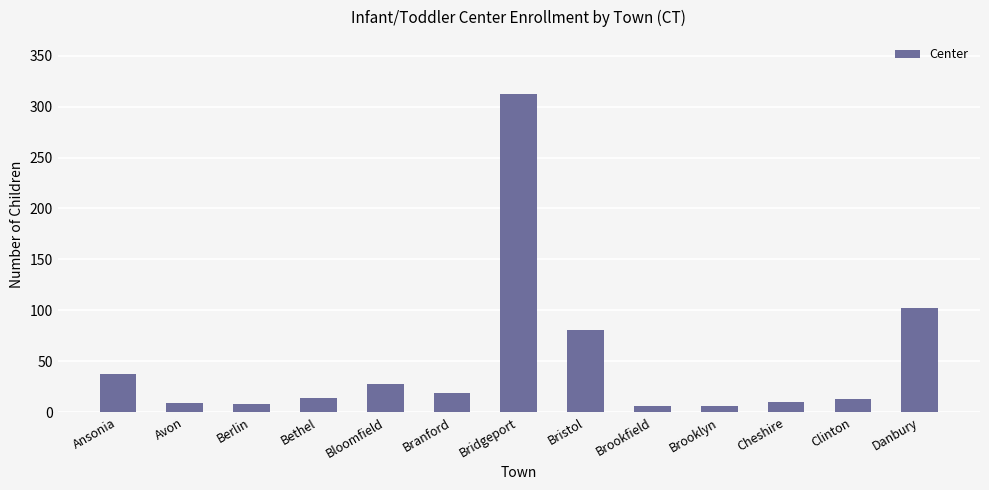

At which label does the data first exceed 14?

Ansonia